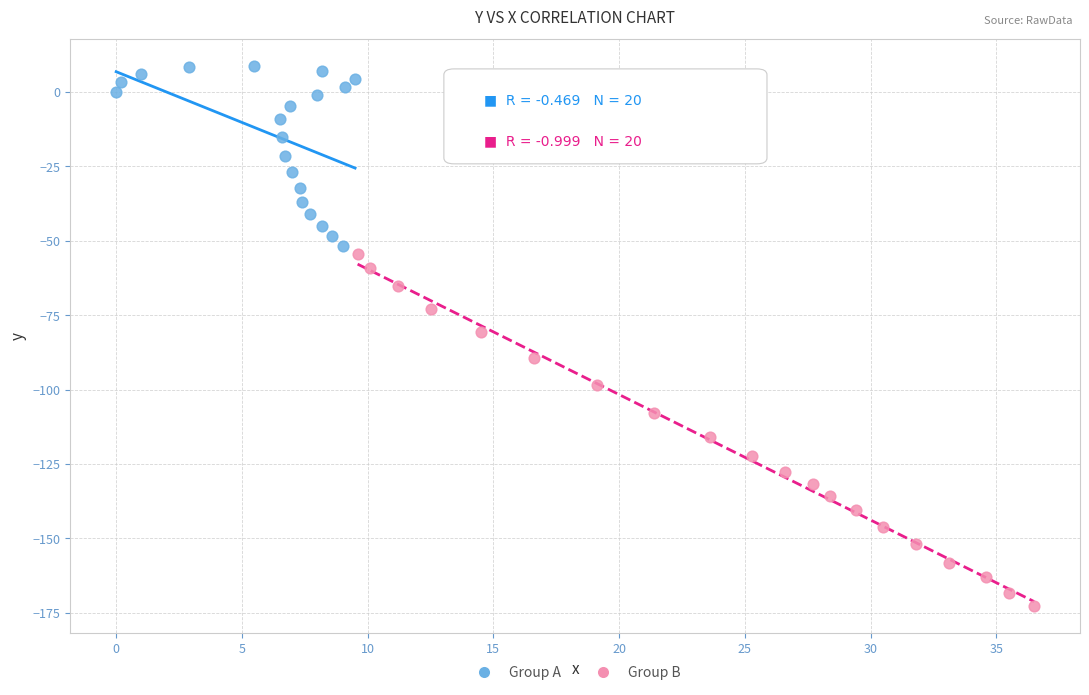

Which series reaches the minimum Y coordinate?

Group B